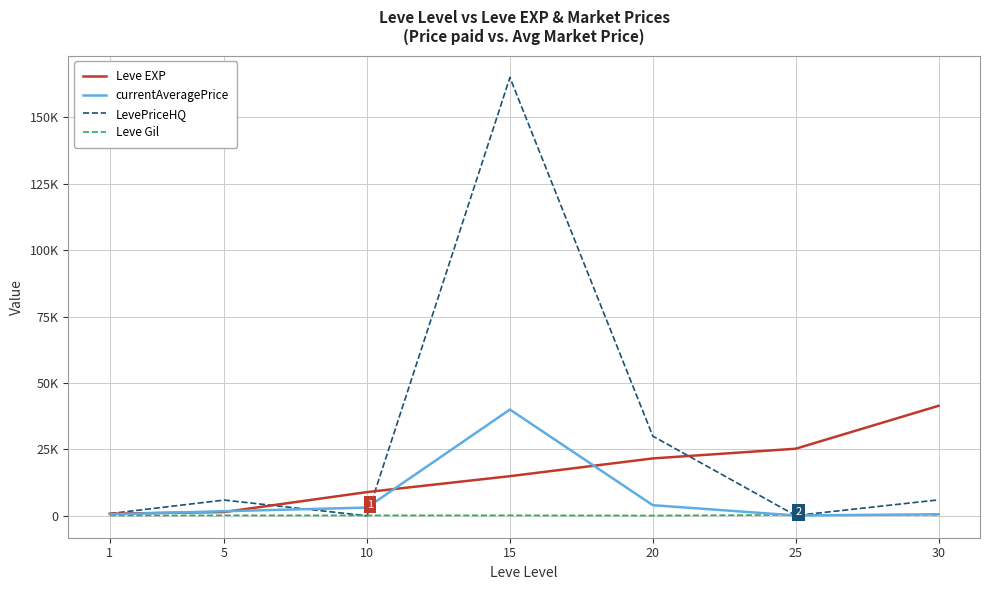

In LevePriceHQ, how many points are higher than both neighbors (excluding endpoints)?

2